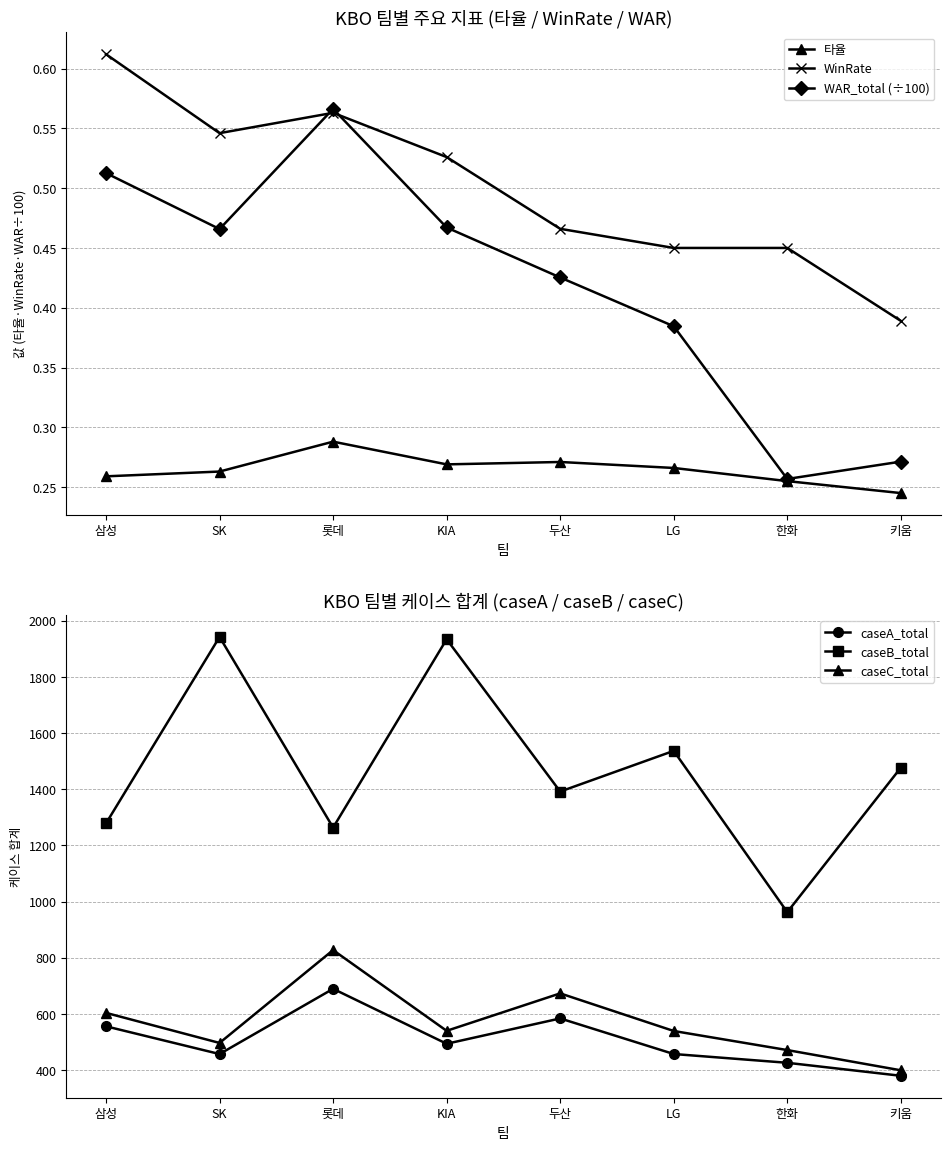

True or false: 타율 has a value of 0.4 at 롯데.

False